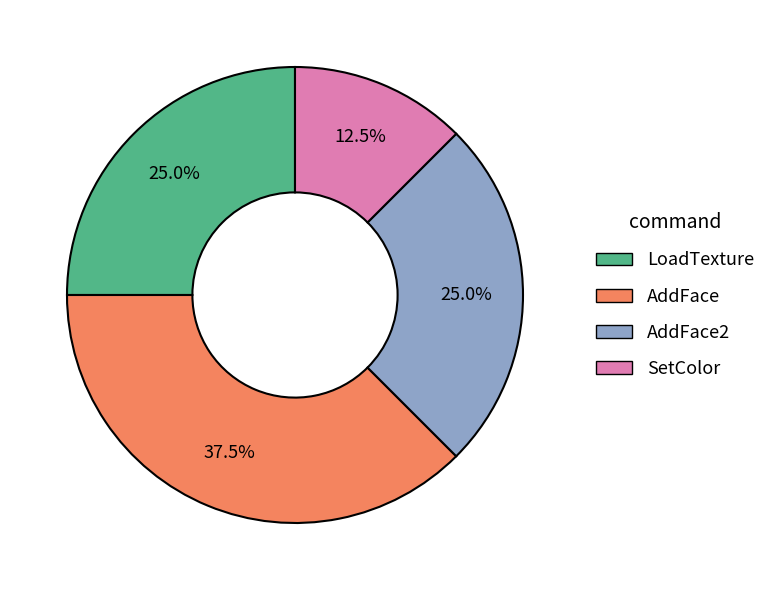

Count the number of slices in the pie.

4